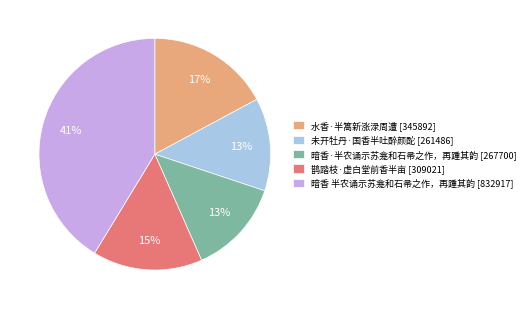

What percentage is the 暗香 半农诵示苏龛和石帚之作，再踵其韵 slice, to the nearest percent?

41%